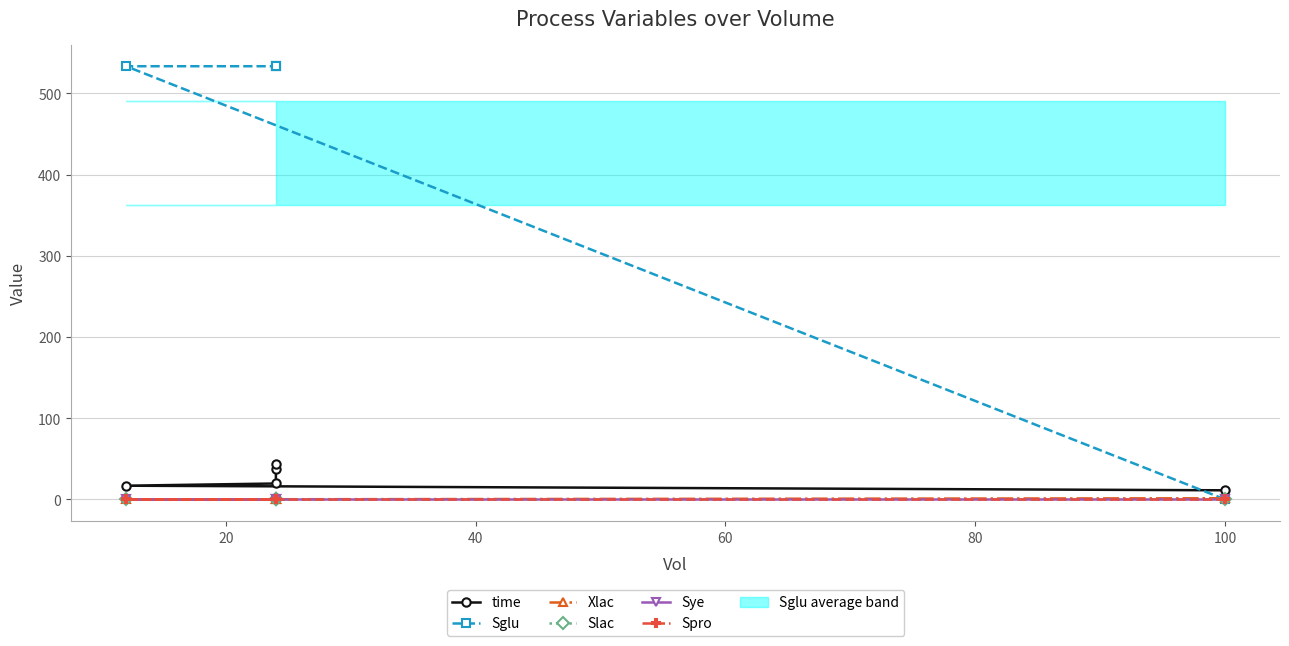

Which series has the largest total across all categories?

Sglu